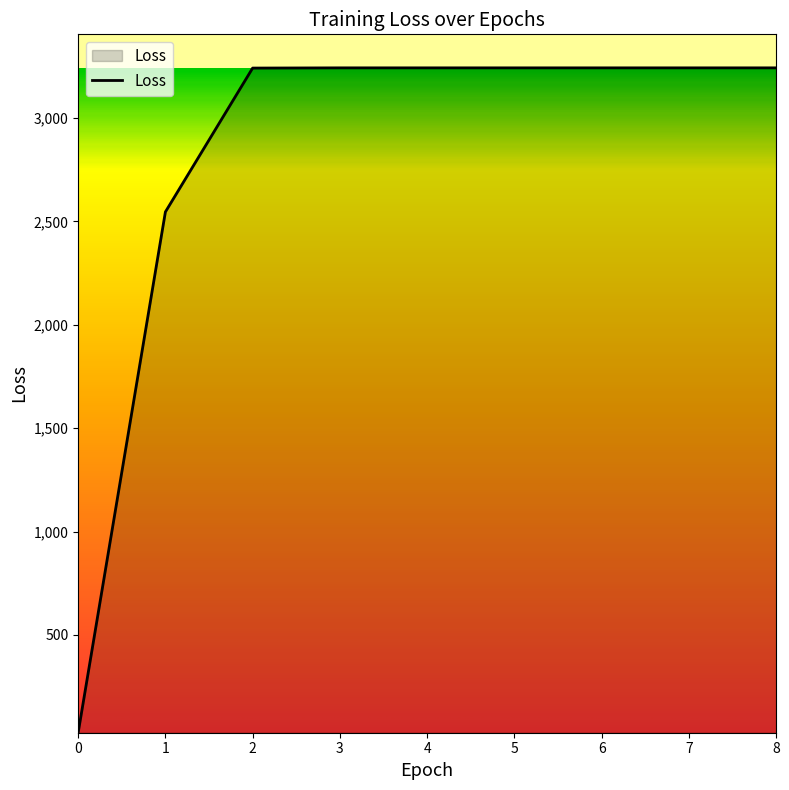

The value at 3 is 1258.5. True or false?

False